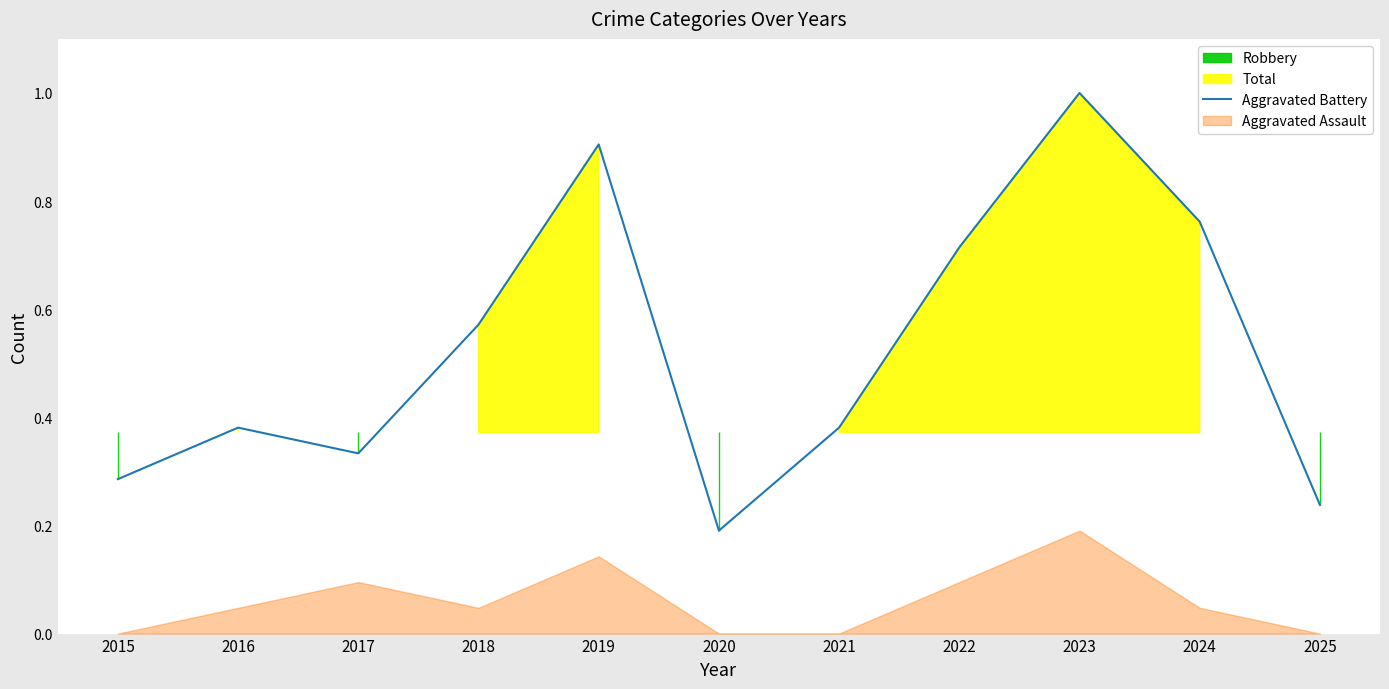

Reading left to right, transcribe all the data shown in this chart.

2015=0.3	2016=0.4	2017=0.3	2018=0.6	2019=0.9	2020=0.2	2021=0.4	2022=0.7	2023=1.0	2024=0.8	2025=0.2